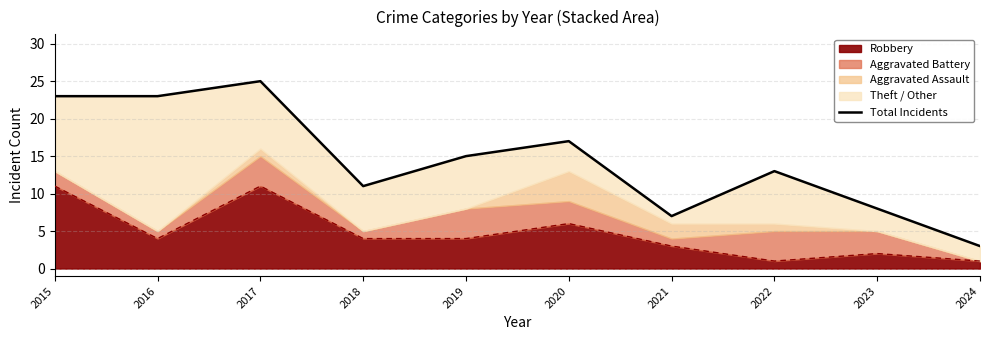

Reading left to right, extract all data points from this chart.

23	23	25	11	15	17	7	13	8	3